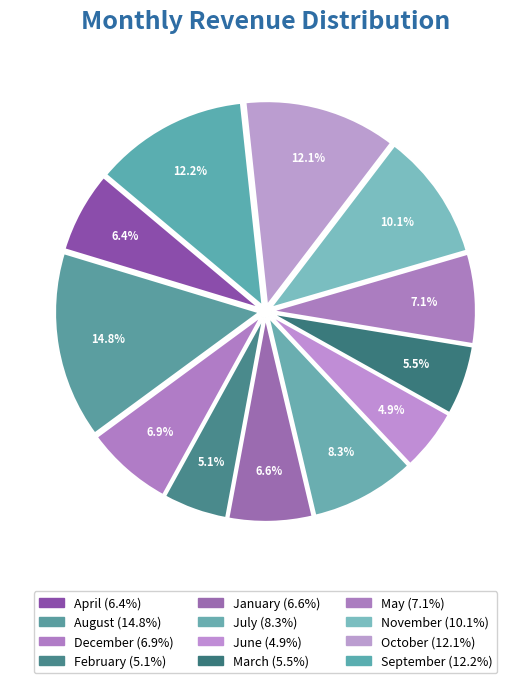

Does any single category account for the majority?

No